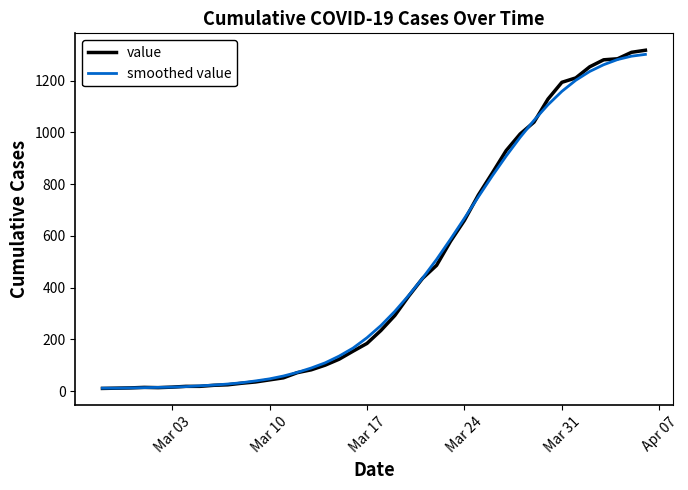

What is the greatest value displayed?

1318